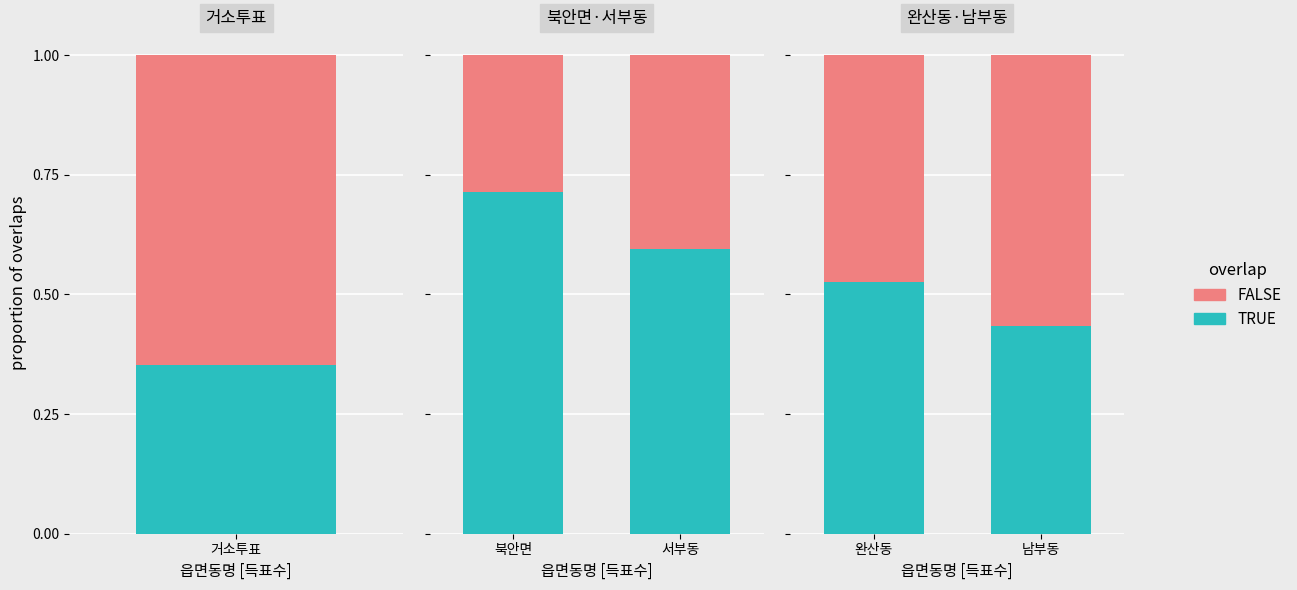

What is the average value of the FALSE series?

0.5